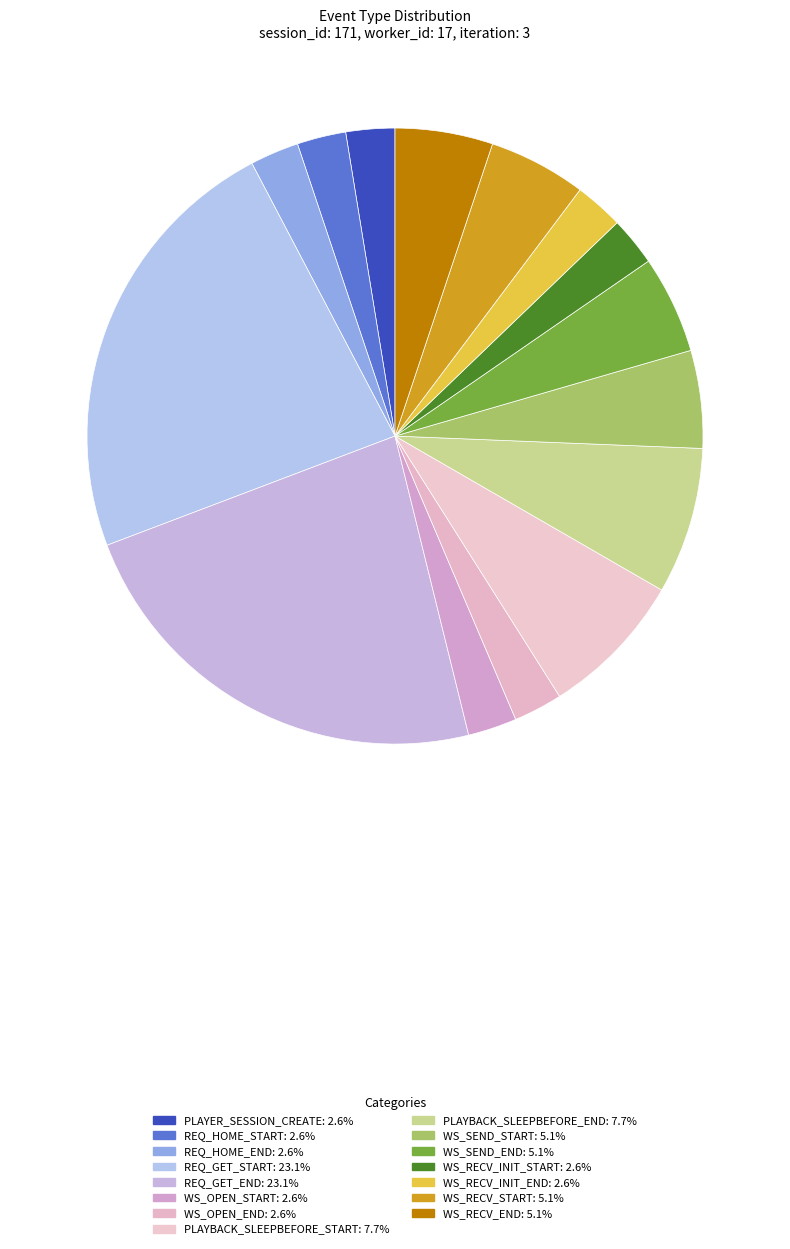

How many segments does this pie chart have?

15